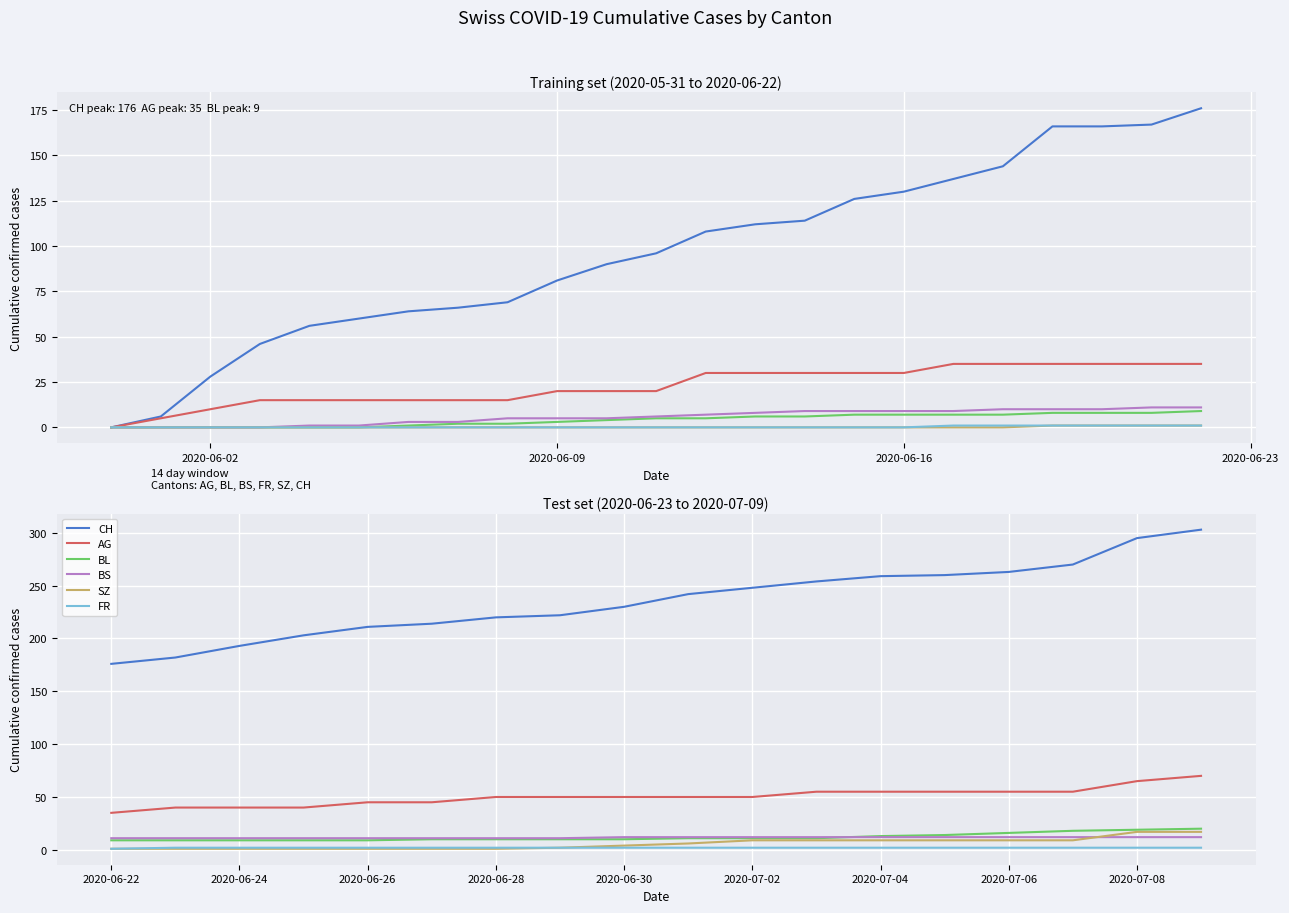

What is the average value of the BL series?

12